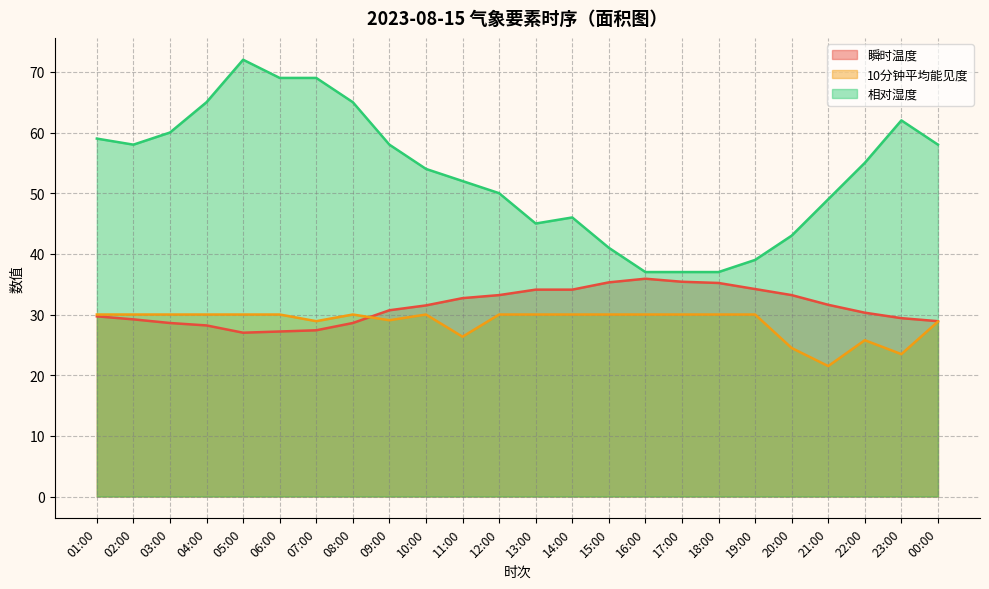

What value does the 瞬时温度 series have at 08:00?

28.6